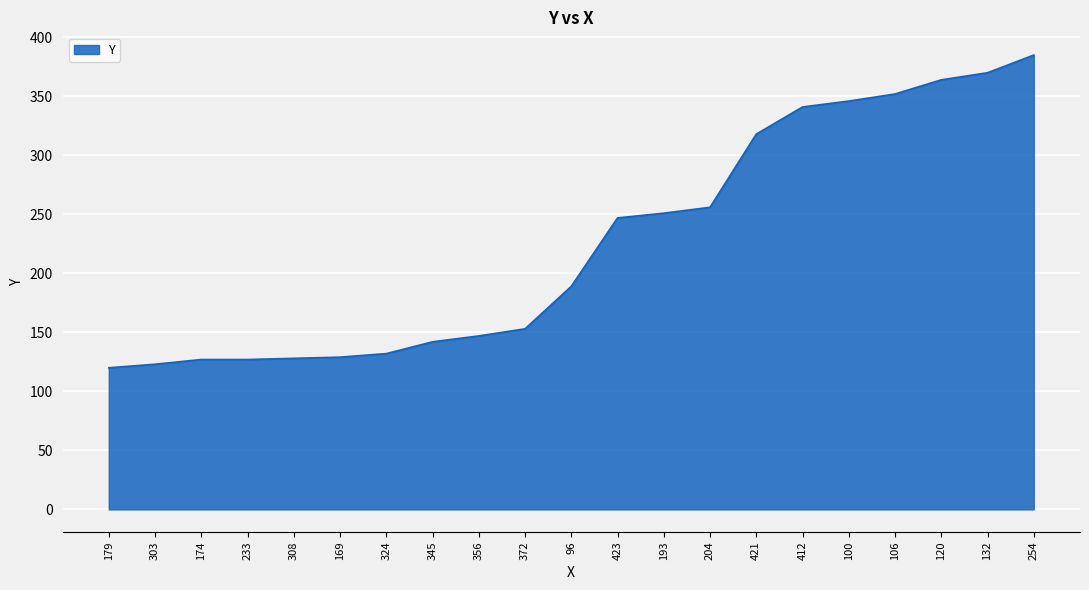

What is the greatest value displayed?

385